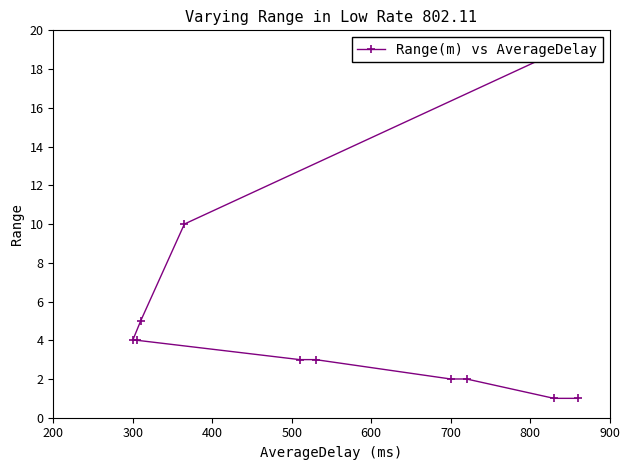

How many values are below 4?

6